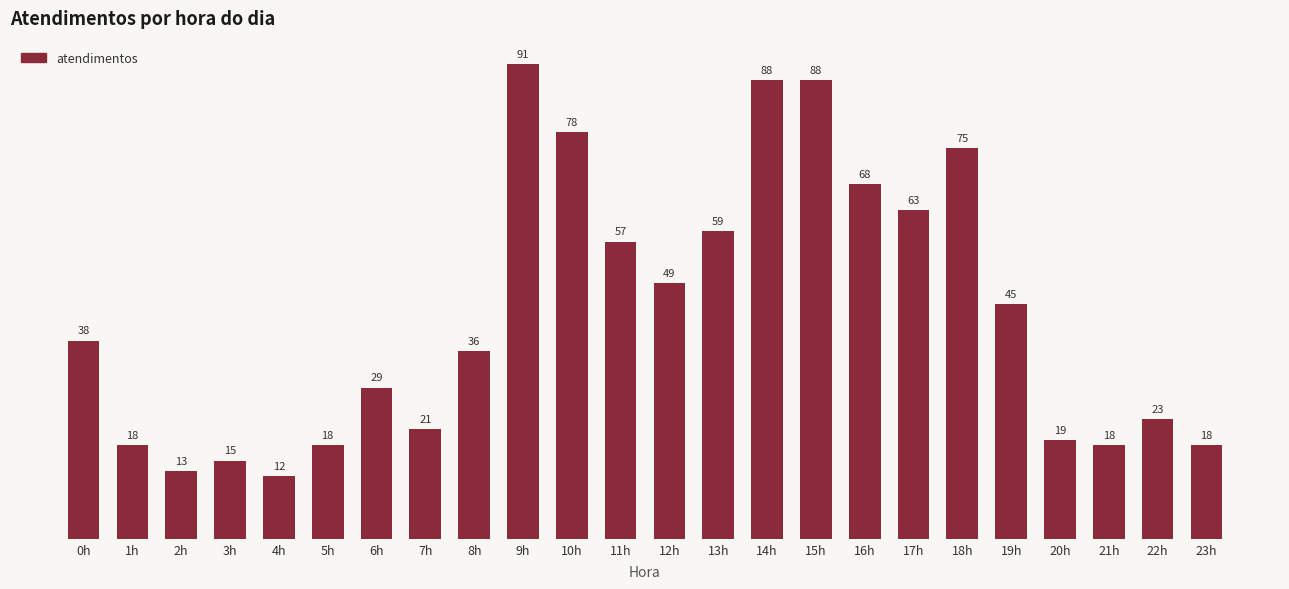

How many bars are there in total?

24